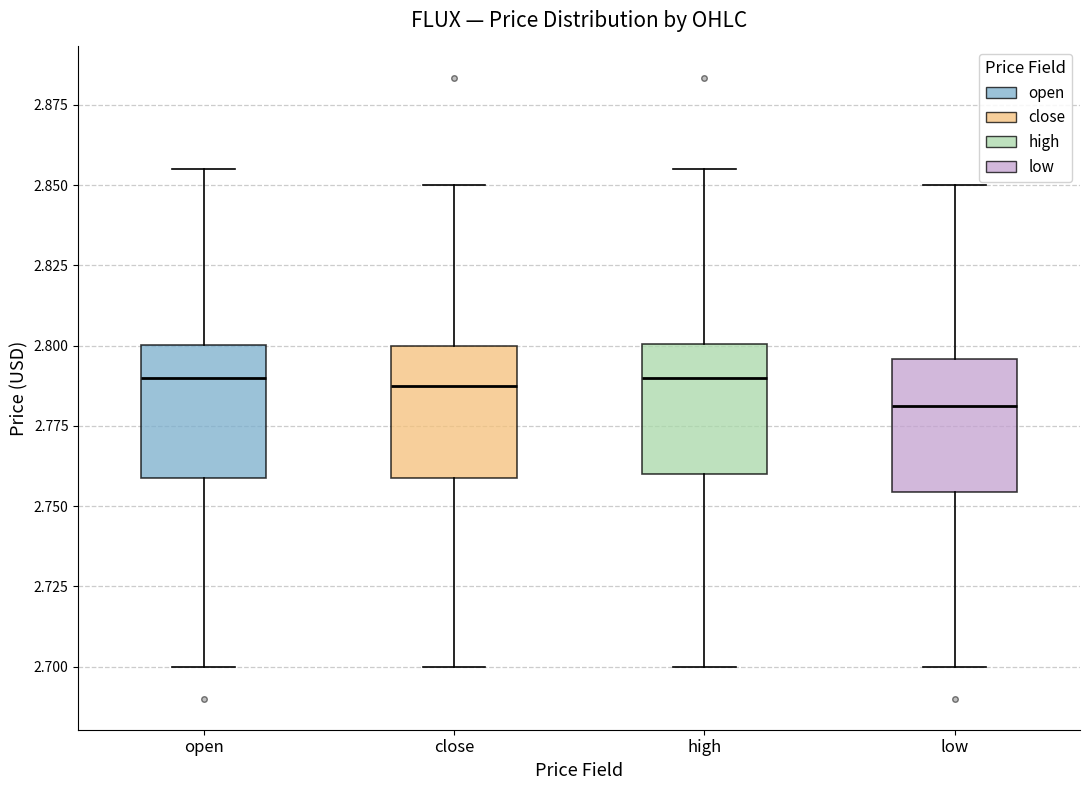

Reading left to right, transcribe this box plot: for each box, give where its median line is, the range the box spans, and where its two whiskers end, as read against the y-axis. The values are not printed on the chart, so give them approximately, as read against the axis.

open: median 2.790, box 2.760 to 2.800, whiskers 2.700 to 2.855
close: median 2.790, box 2.760 to 2.800, whiskers 2.700 to 2.850
high: median 2.790, box 2.760 to 2.800, whiskers 2.700 to 2.855
low: median 2.780, box 2.755 to 2.795, whiskers 2.700 to 2.850